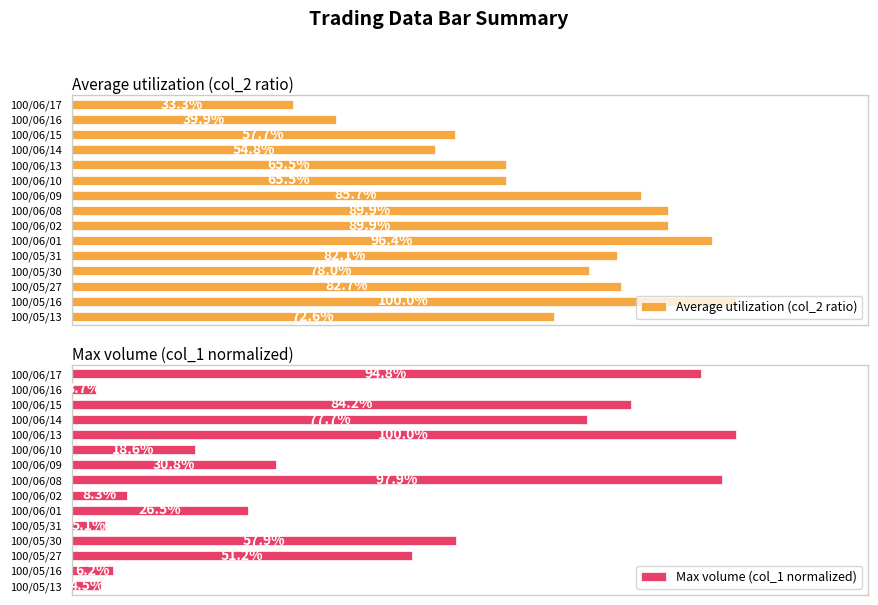

Rank the categories by Max volume (col_1 normalized) value from lowest to highest.

100/06/16, 100/05/13, 100/05/31, 100/05/16, 100/06/02, 100/06/10, 100/06/01, 100/06/09, 100/05/27, 100/05/30, 100/06/14, 100/06/15, 100/06/17, 100/06/08, 100/06/13